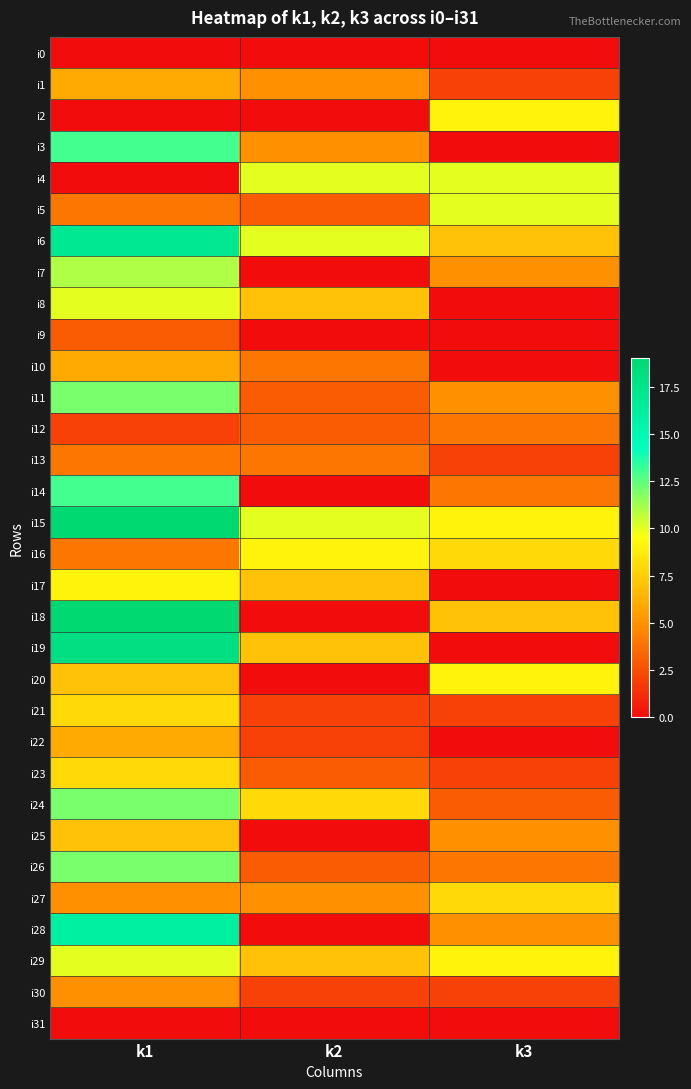

Reading left to right, transcribe all the data shown in this chart.

i0: k1=0	k2=0	k3=0
i1: k1=6	k2=5	k3=2
i2: k1=0	k2=0	k3=9
i3: k1=13	k2=5	k3=0
i4: k1=0	k2=10	k3=10
i5: k1=4	k2=3	k3=10
i6: k1=17	k2=10	k3=7
i7: k1=11	k2=0	k3=5
i8: k1=10	k2=7	k3=0
i9: k1=3	k2=0	k3=0
i10: k1=6	k2=4	k3=0
i11: k1=12	k2=3	k3=5
i12: k1=2	k2=3	k3=4
i13: k1=4	k2=4	k3=2
i14: k1=13	k2=0	k3=4
i15: k1=19	k2=10	k3=9
i16: k1=4	k2=9	k3=8
i17: k1=9	k2=7	k3=0
i18: k1=19	k2=0	k3=7
i19: k1=18	k2=7	k3=0
i20: k1=7	k2=0	k3=9
i21: k1=8	k2=2	k3=2
i22: k1=6	k2=2	k3=0
i23: k1=8	k2=3	k3=2
i24: k1=12	k2=8	k3=3
i25: k1=7	k2=0	k3=5
i26: k1=12	k2=3	k3=4
i27: k1=5	k2=5	k3=8
i28: k1=16	k2=0	k3=5
i29: k1=10	k2=7	k3=9
i30: k1=5	k2=2	k3=2
i31: k1=0	k2=0	k3=0